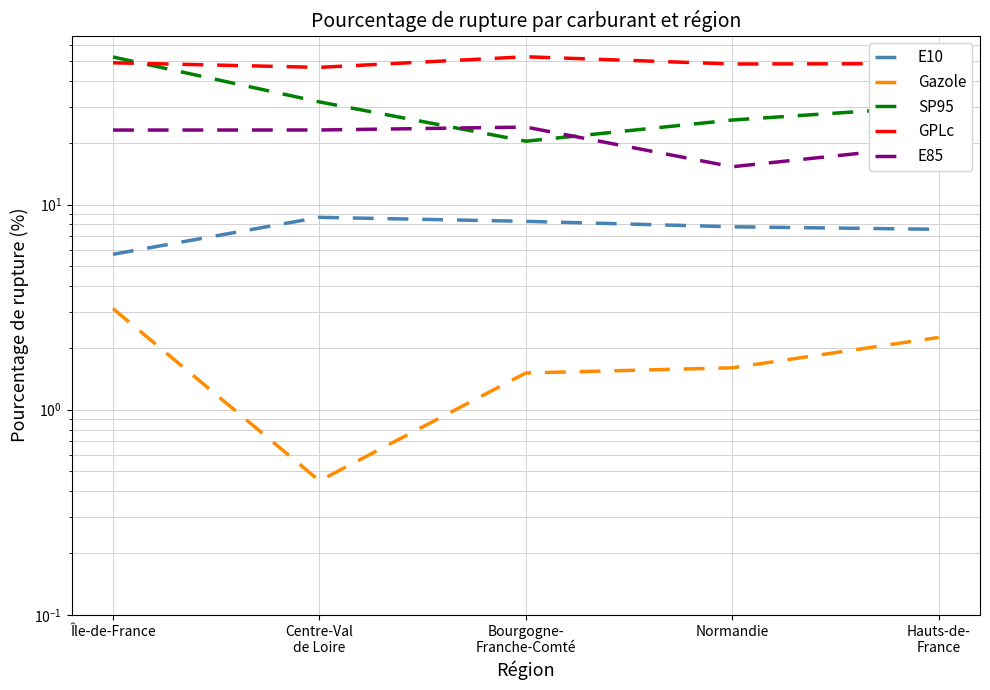

What is the label of the 2nd point from the left?

Centre-Val
de Loire